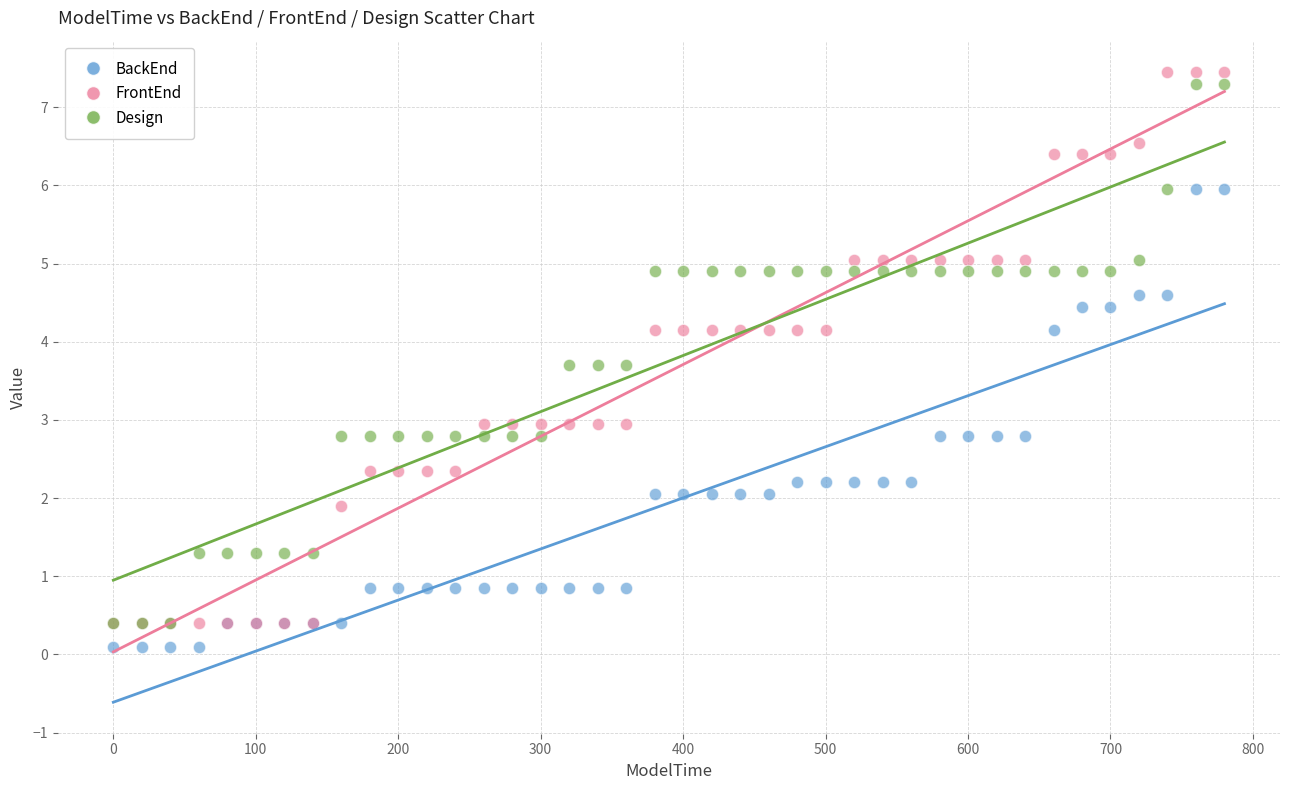

What are all the series names shown in the legend?

BackEnd, FrontEnd, Design